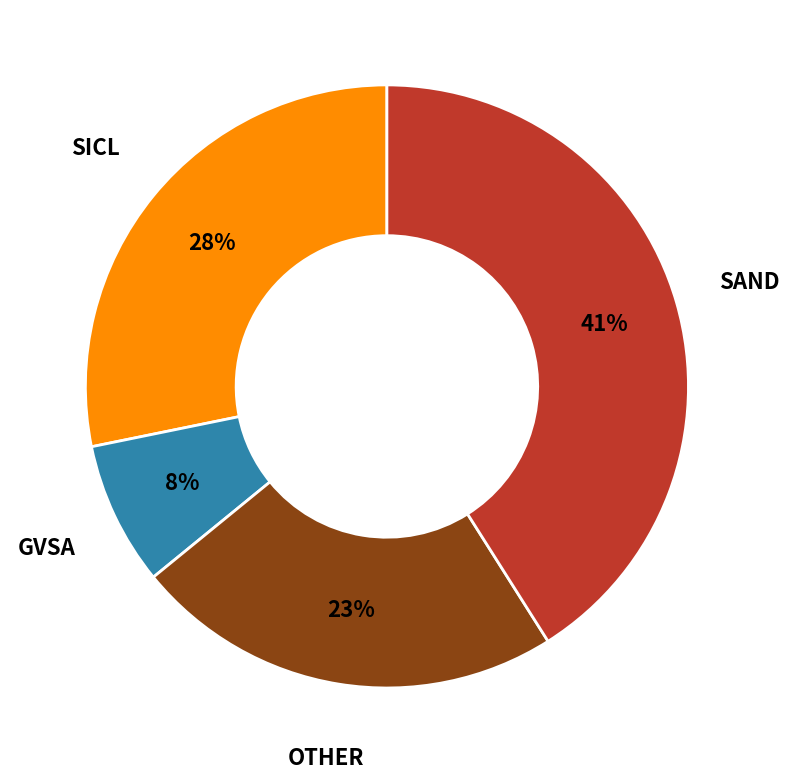

Rank the categories by value from highest to lowest.

SAND, SICL, OTHER, GVSA